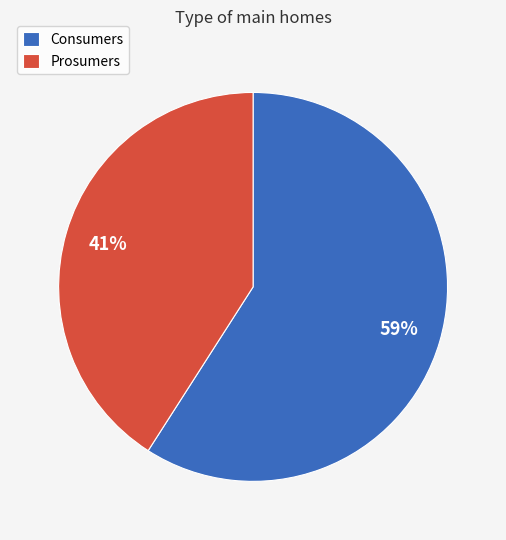

Which has a higher value, Consumers or Prosumers?

Consumers